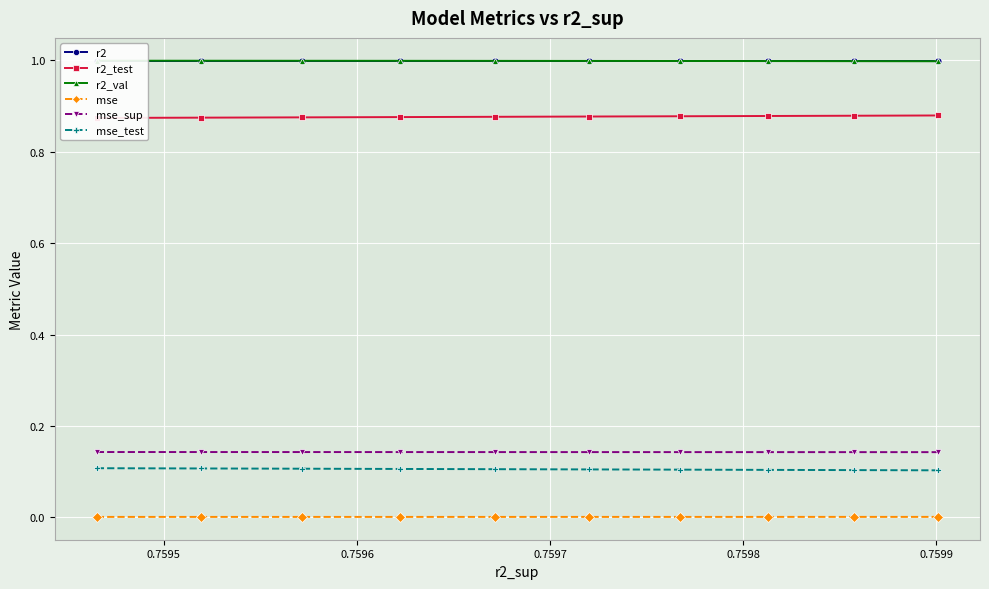

True or false: mse_test and r2 intersect in this chart.

False